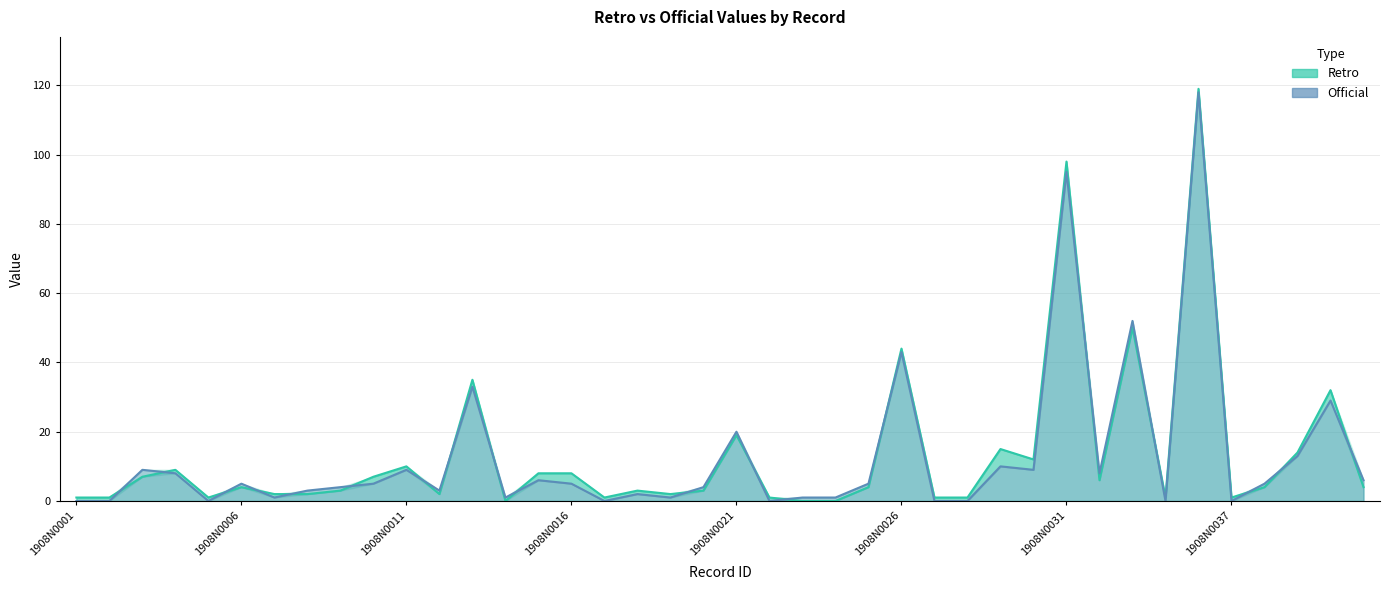

Is it true that Retro equals 19 at 1908N0021?

True